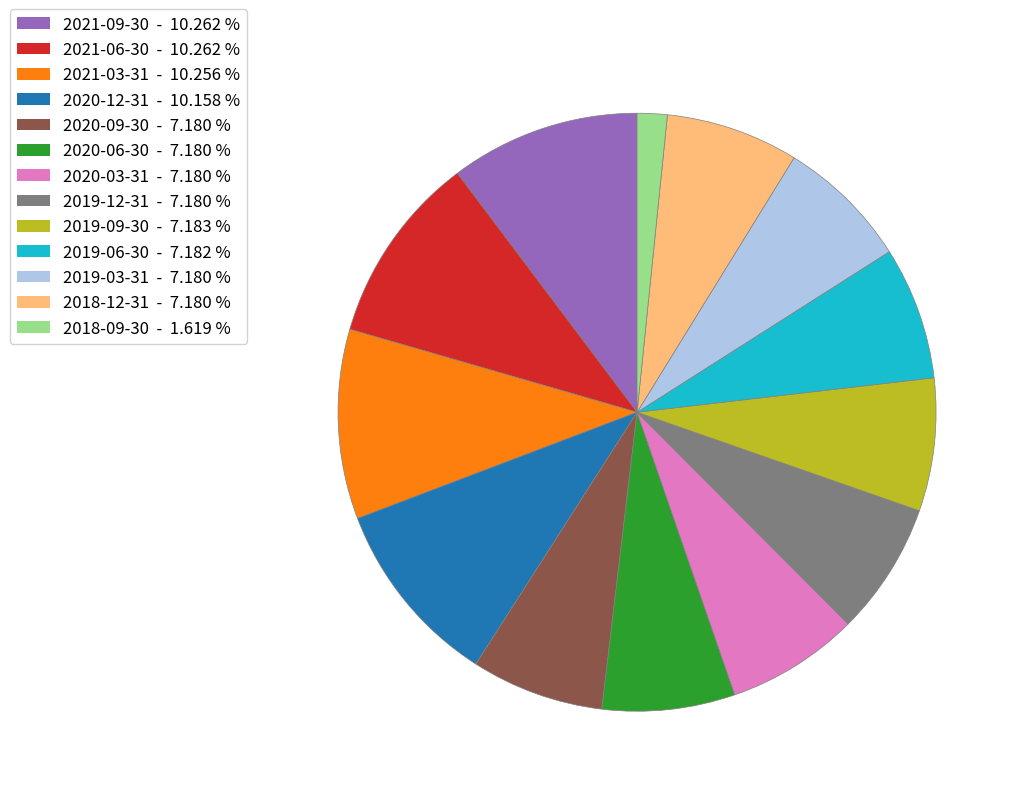

Does 2019-06-30 - 7.182 % represent more than half of the total?

No